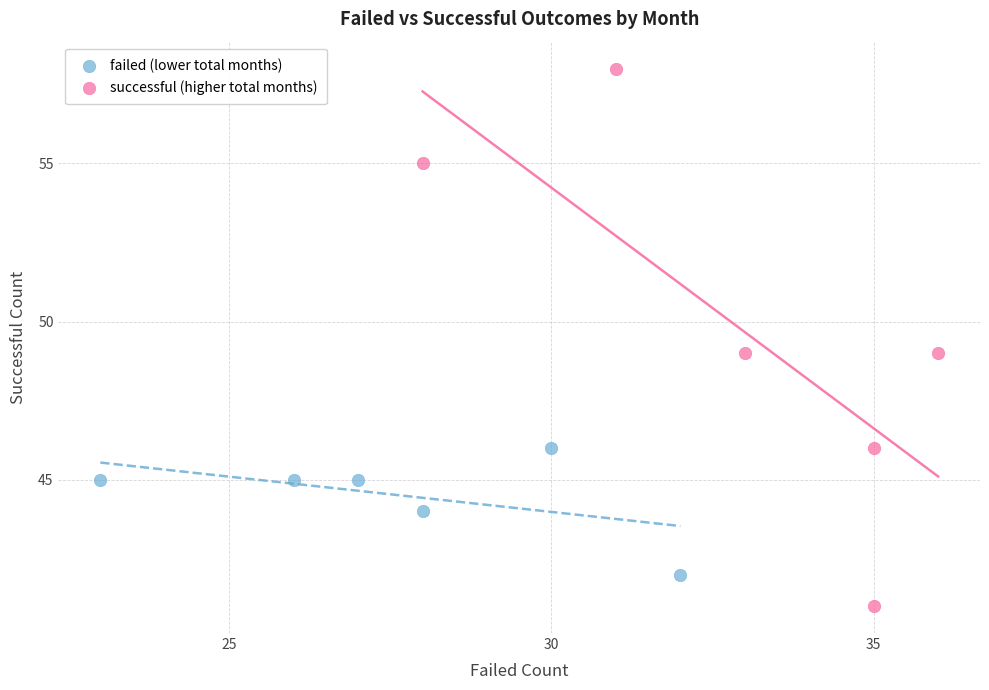

Which series reaches the minimum Y coordinate?

successful (higher total months)